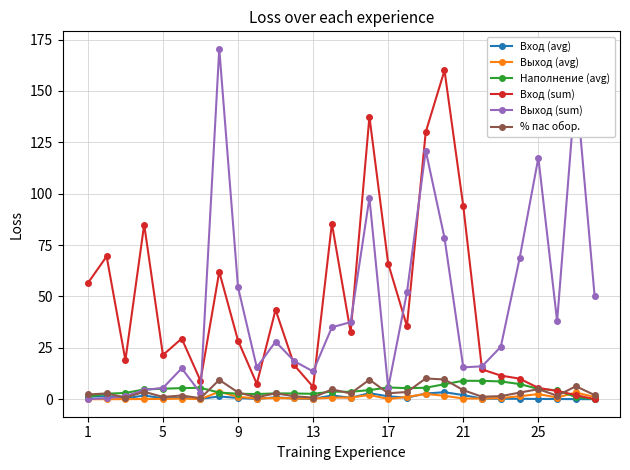

Count the number of categories in the chart.

28